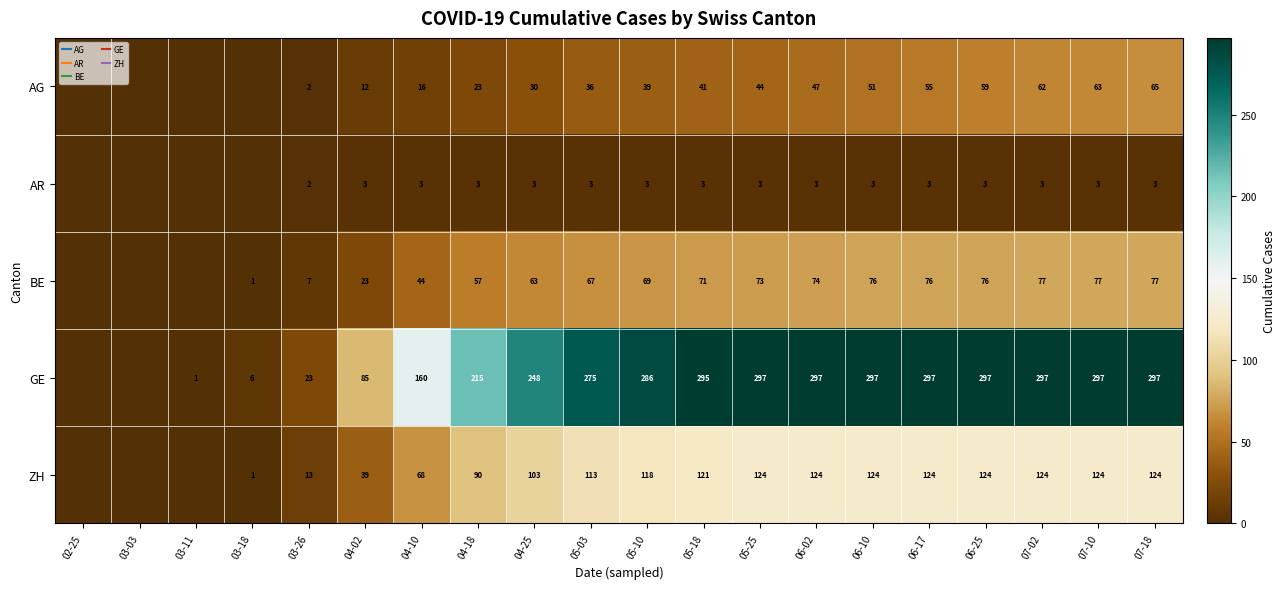

Between 03-18 and 06-10, which series saw the biggest shift?

GE